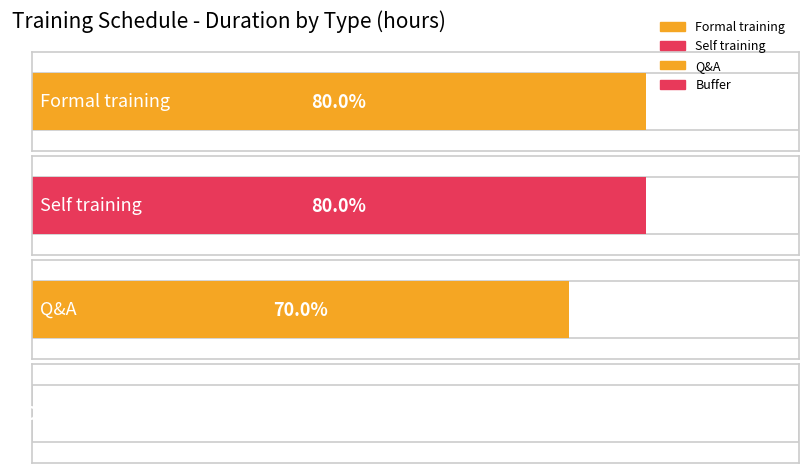

Does the chart contain stacked bars?

No